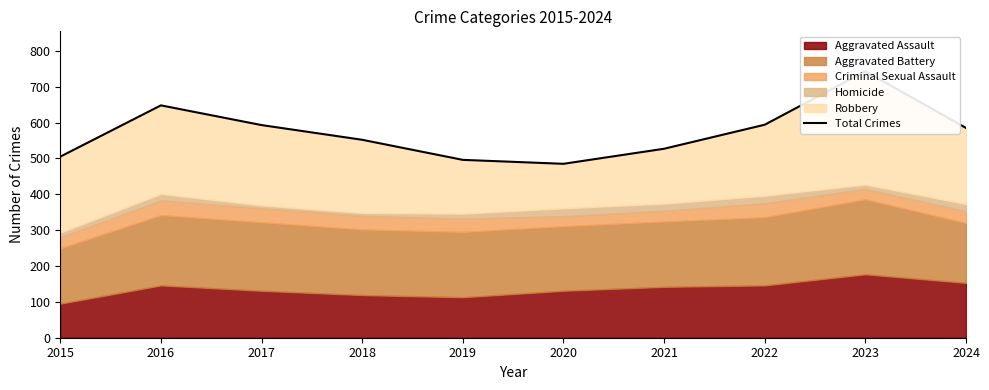

What is the value of the 2nd point from the left?

648